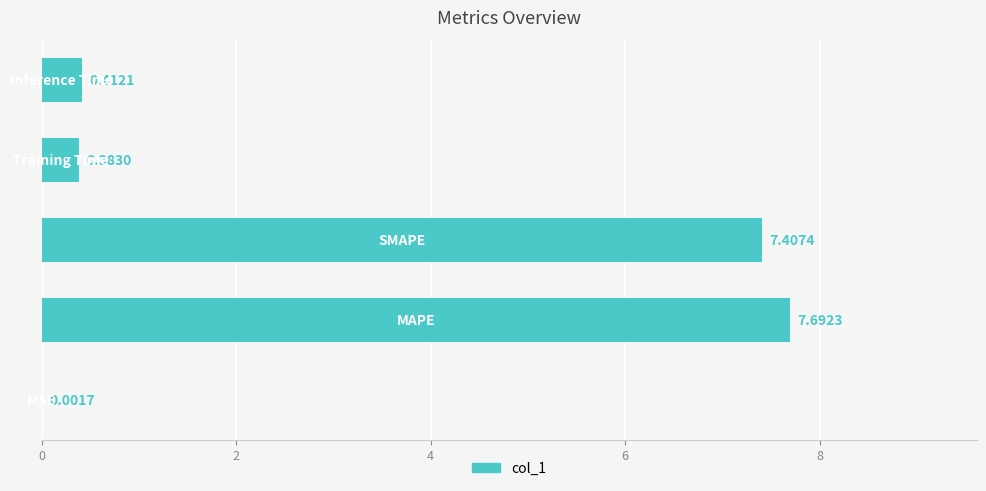

What is the sum of all values?

15.9